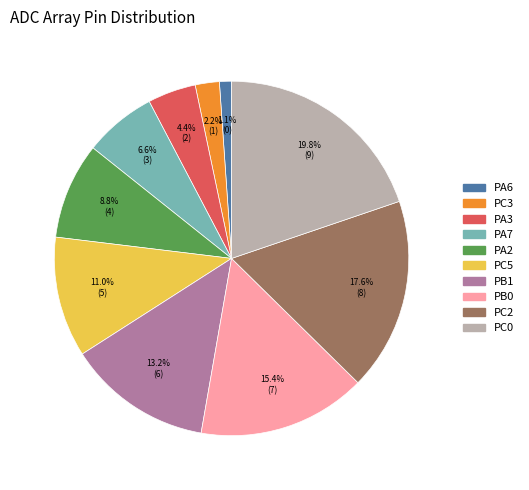

Is it true that PC3 is 2% of the pie?

True